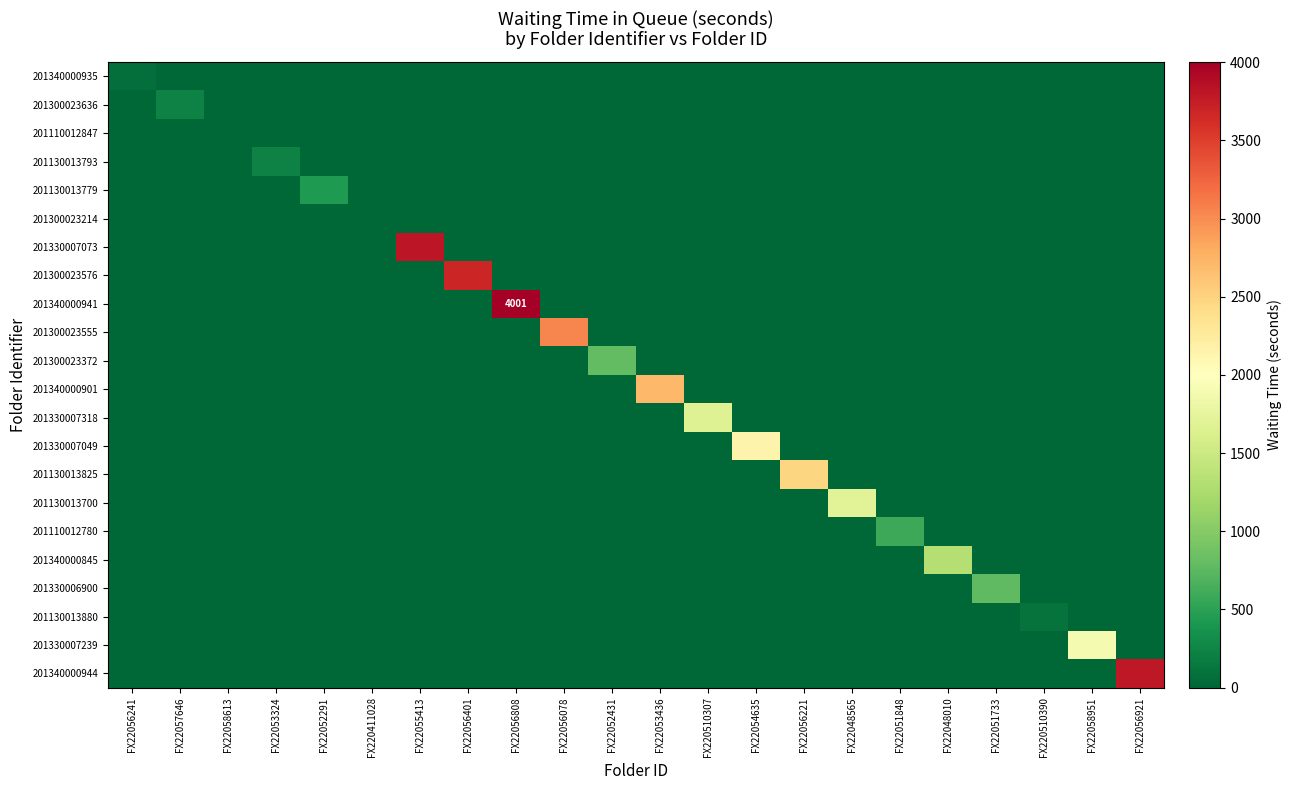

What is the maximum value shown in the chart?

4001